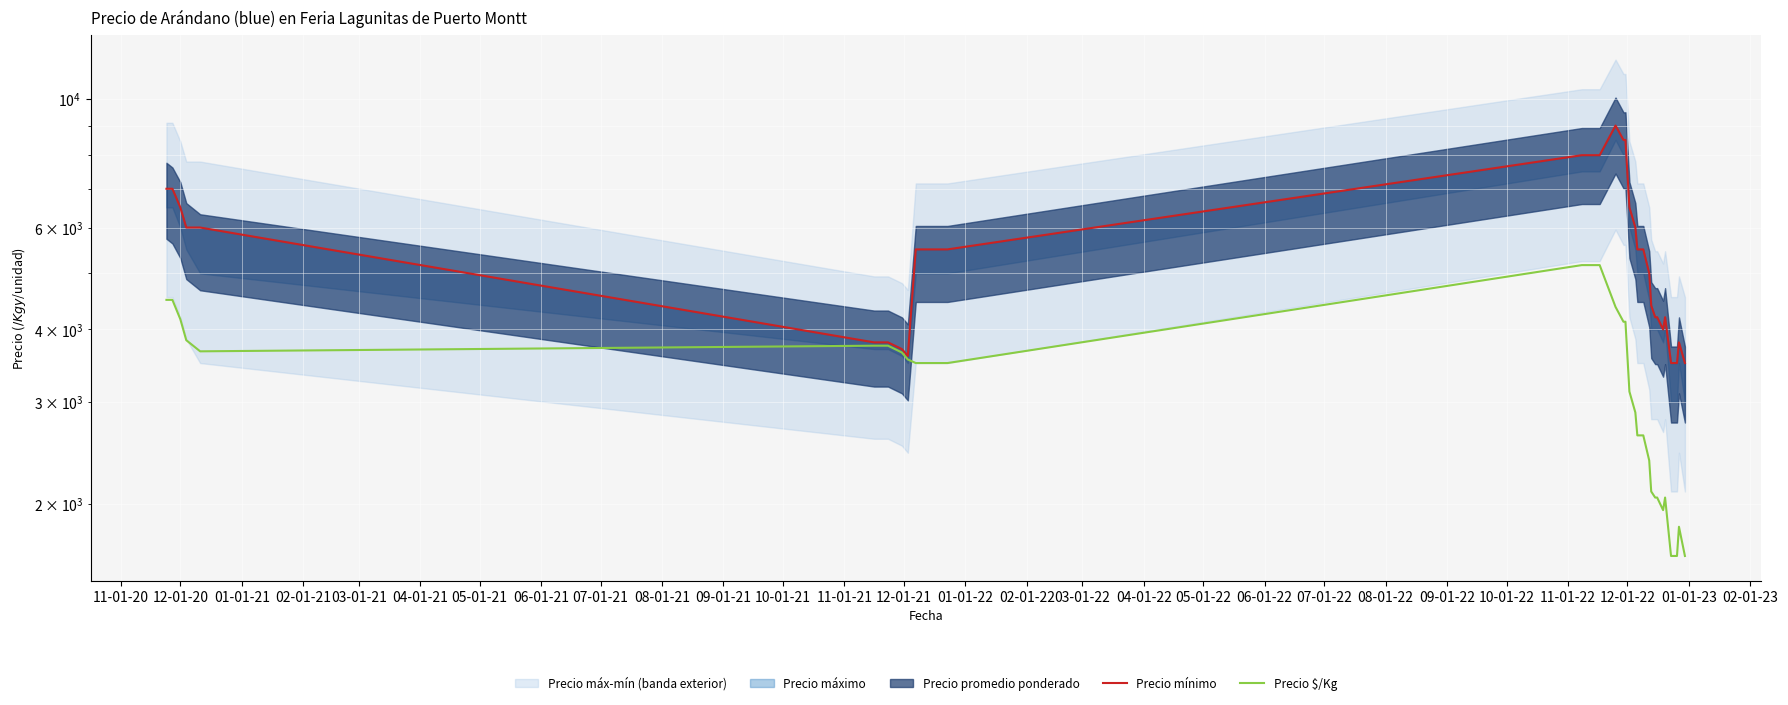

Which series has the largest total across all categories?

Precio mínimo